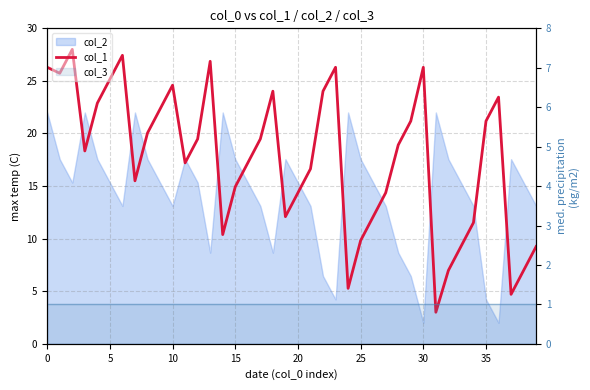

True or false: col_1 and col_3 line cross at least once.

False